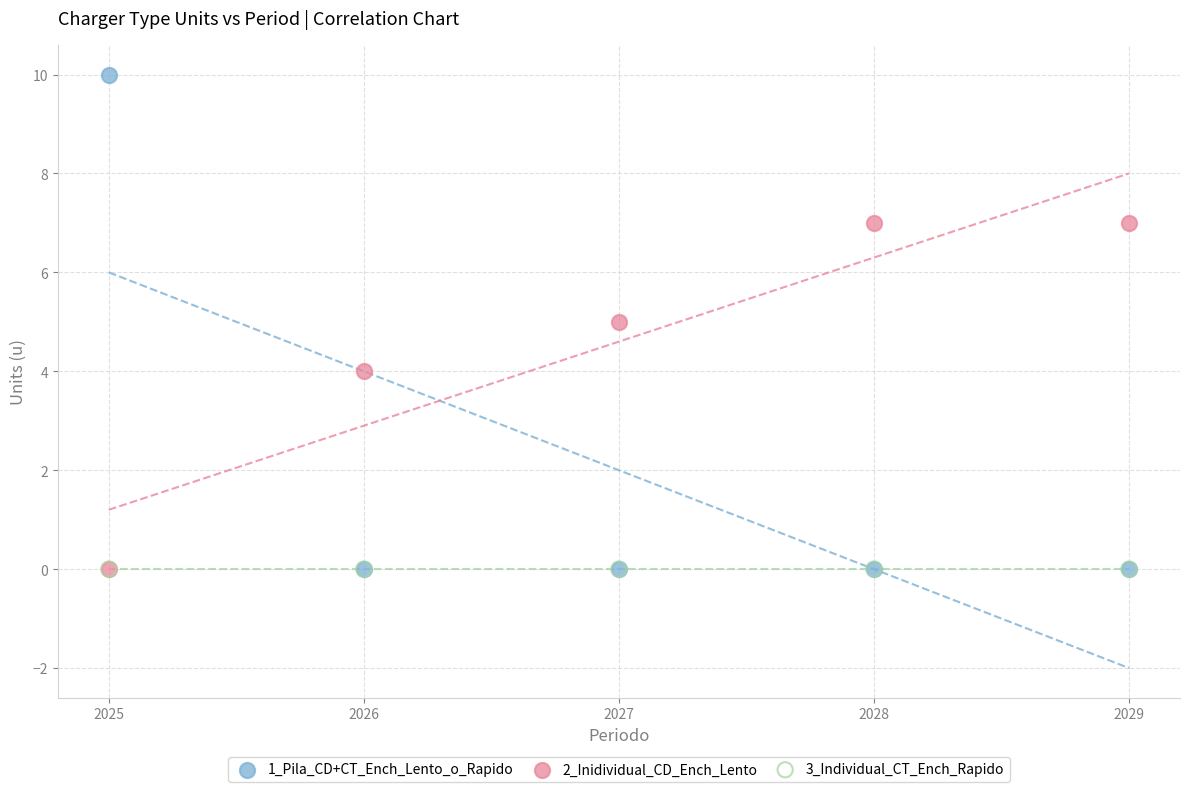

Which series reaches the maximum Y coordinate?

1_Pila_CD+CT_Ench_Lento_o_Rapido